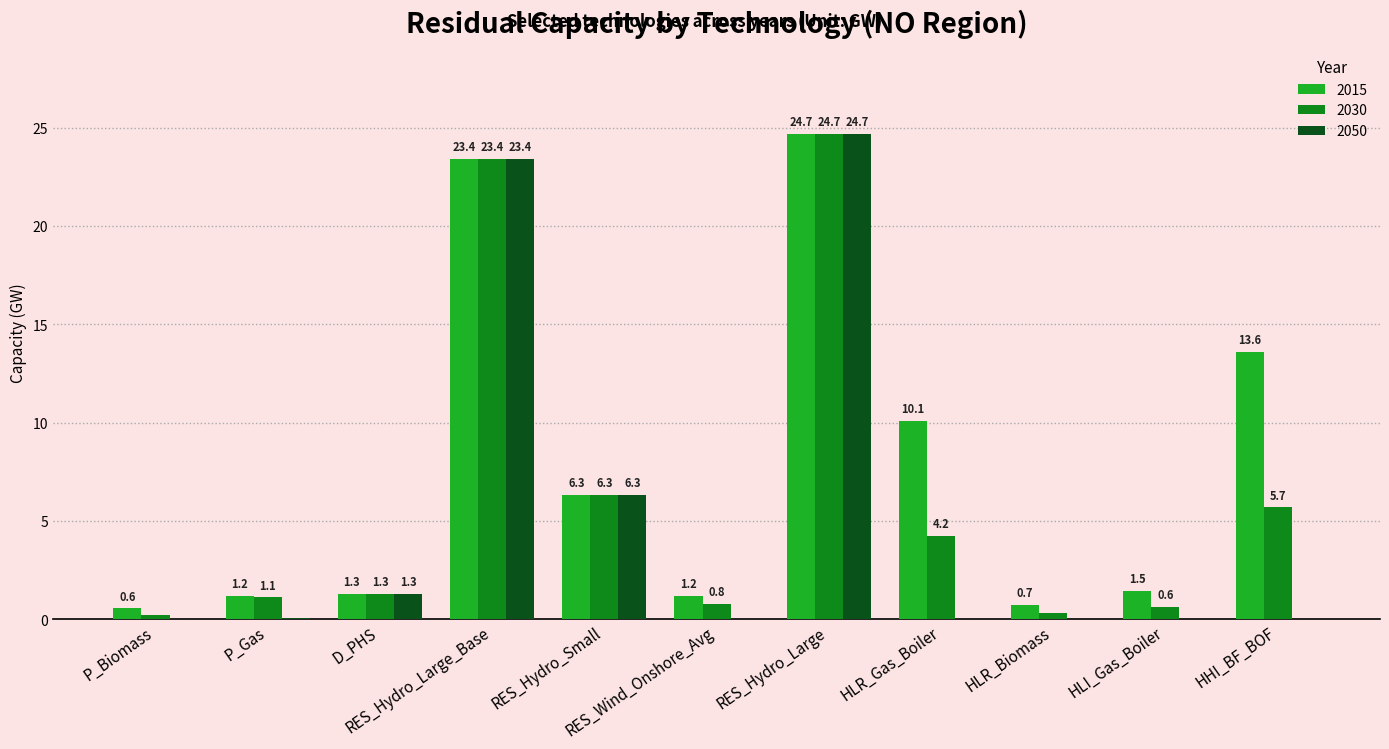

What are all the series names shown in the legend?

2015, 2030, 2050